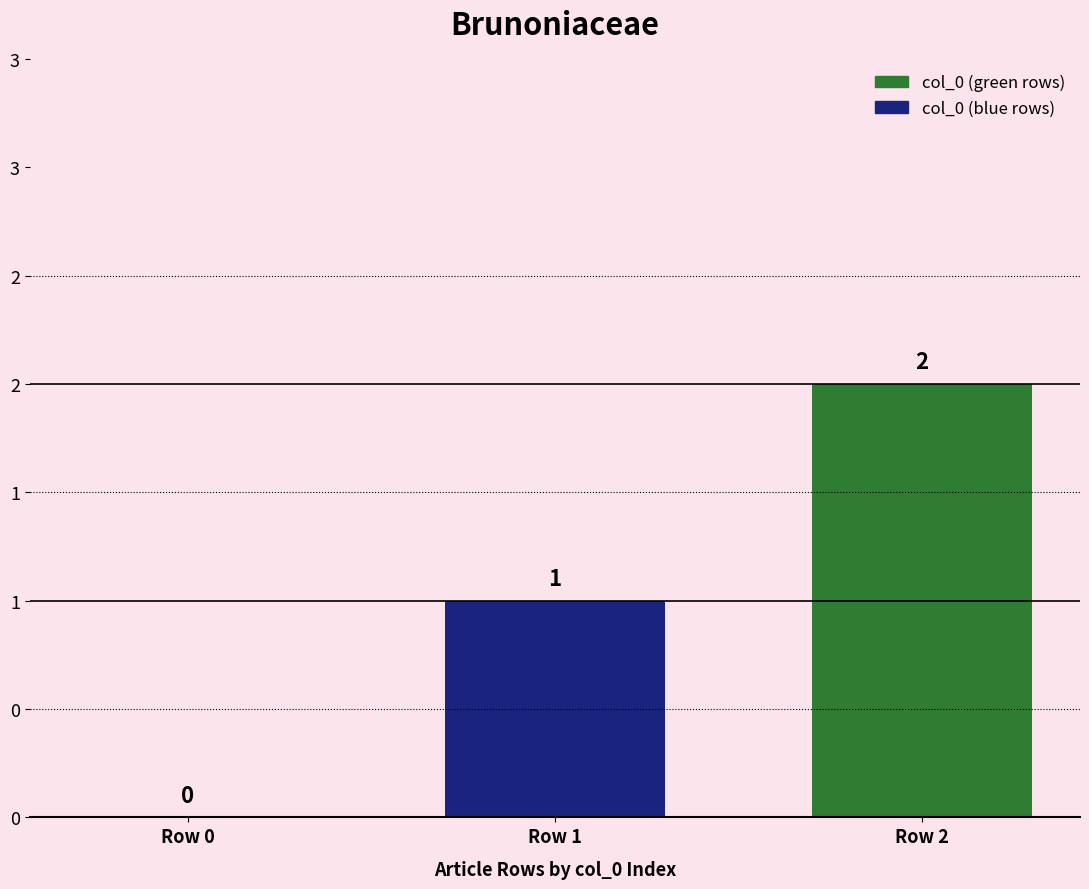

What value does the data have at Row 2?

2